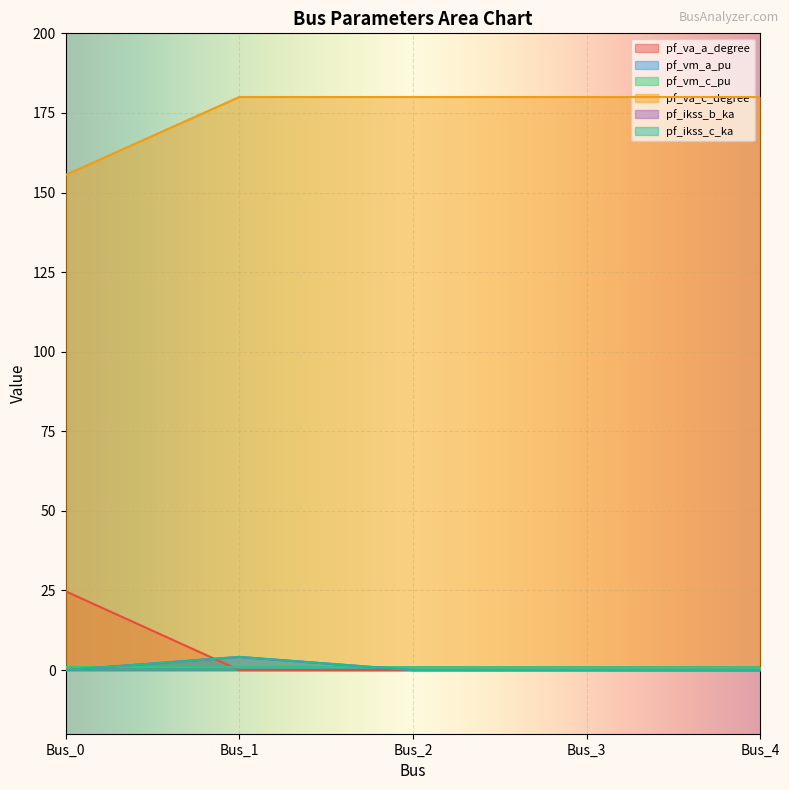

Which category has the lowest value in the pf_va_c_degree series?

Bus_0